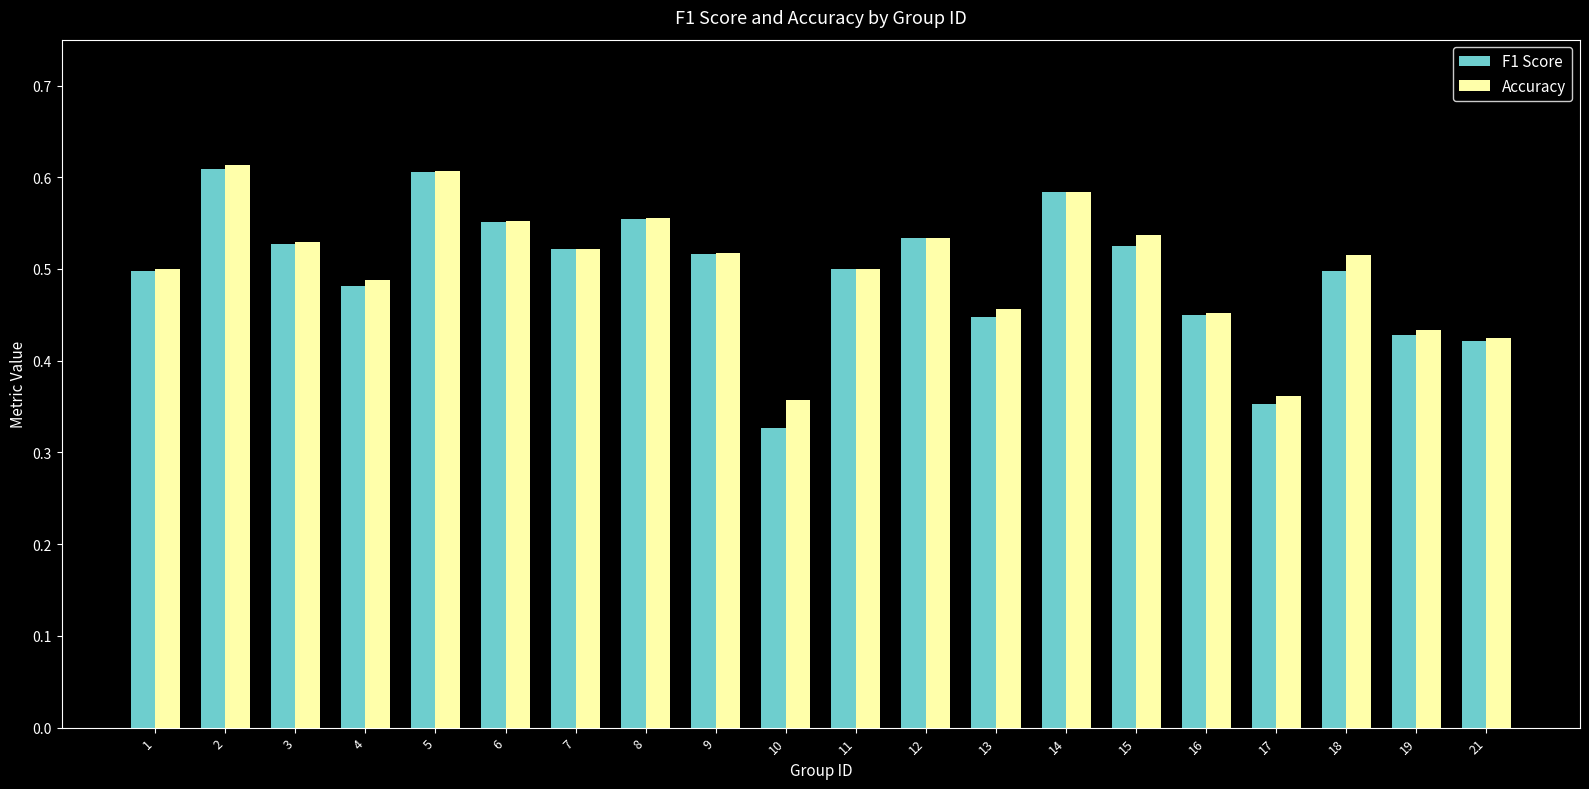

Which label corresponds to the largest value in the chart?

2